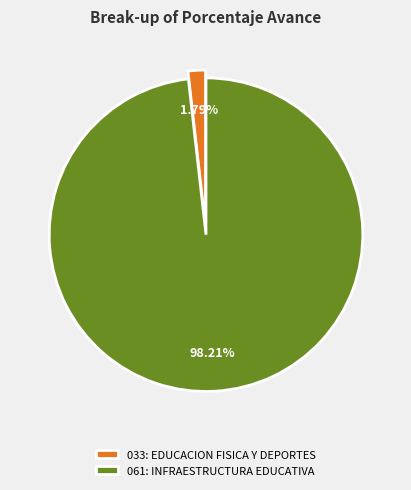

Count the number of slices in the pie.

2